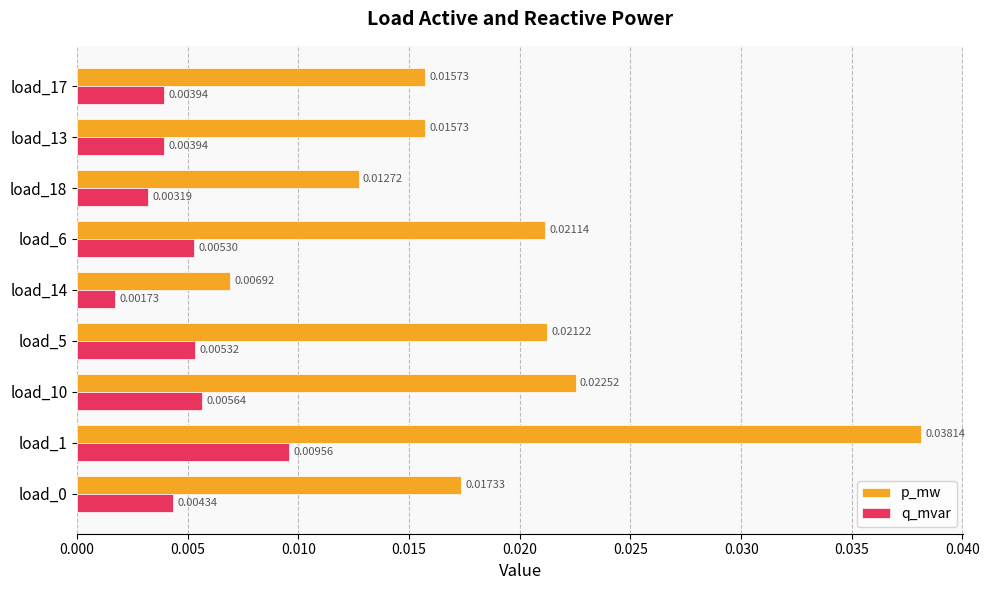

What are all the series names shown in the legend?

p_mw, q_mvar